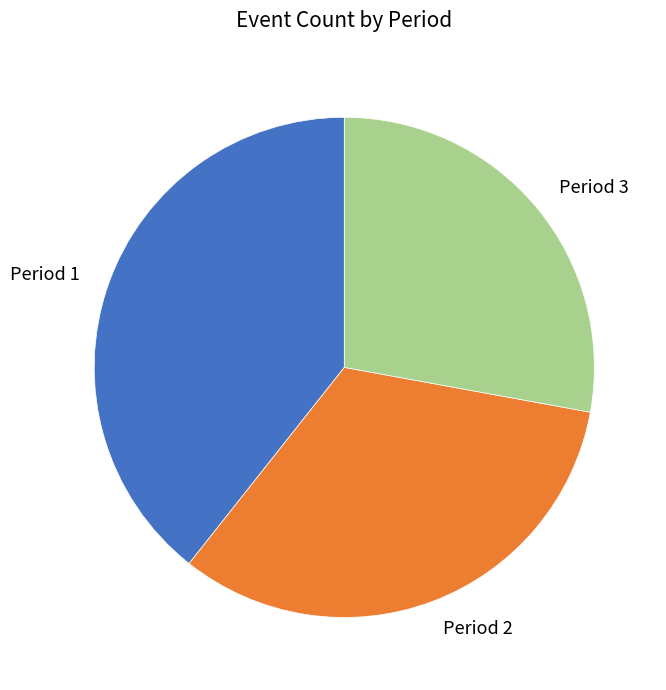

Rank the categories by value from highest to lowest.

Period 1, Period 2, Period 3